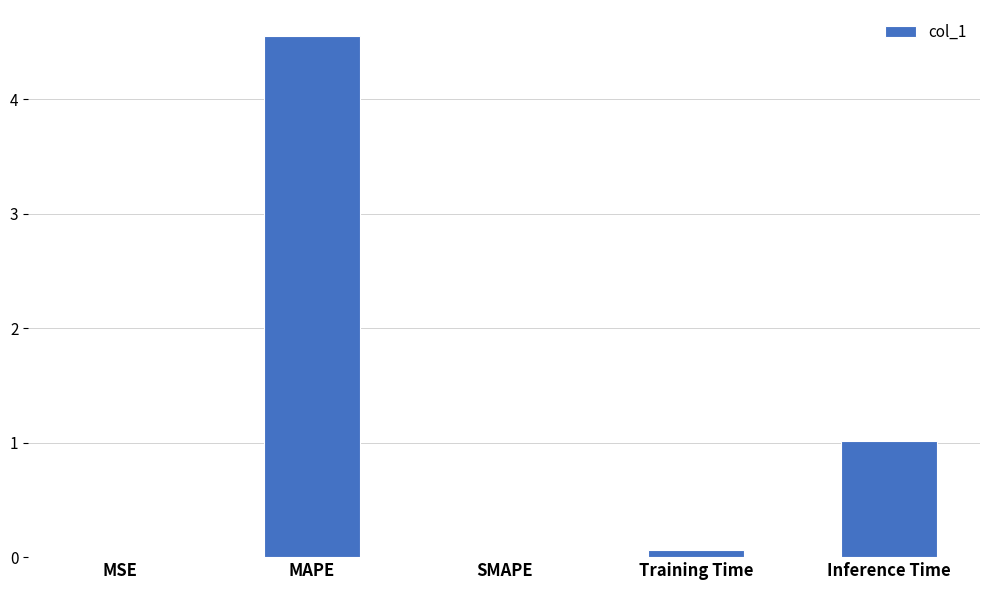

Is it true that the value at SMAPE is 1.9?

False